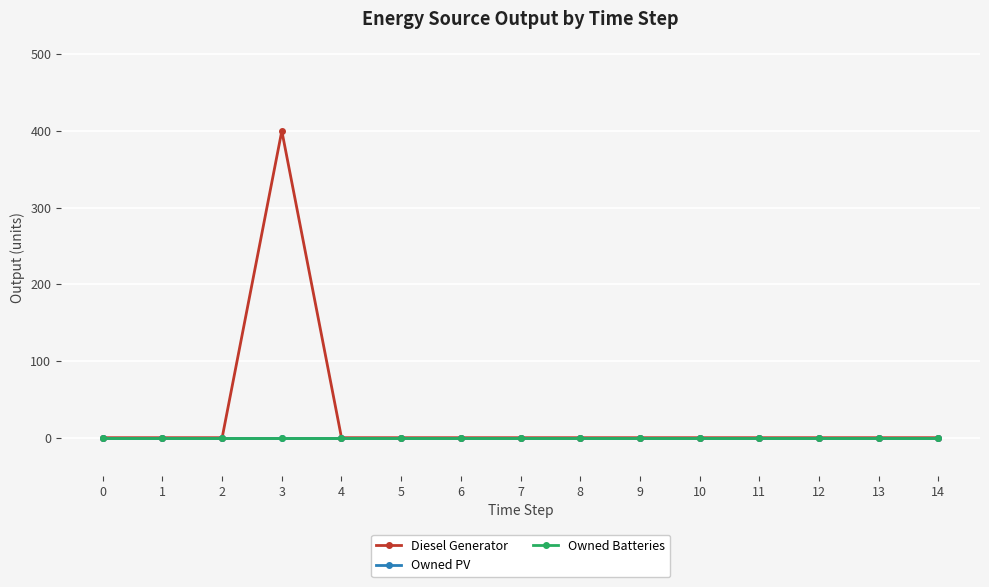

Is this an area chart (filled region under the line)?

No